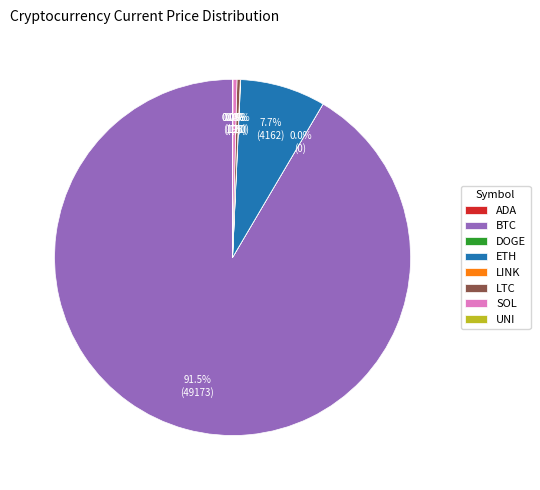

To the nearest percent, what is the difference between the largest and smallest slice percentages?

92%